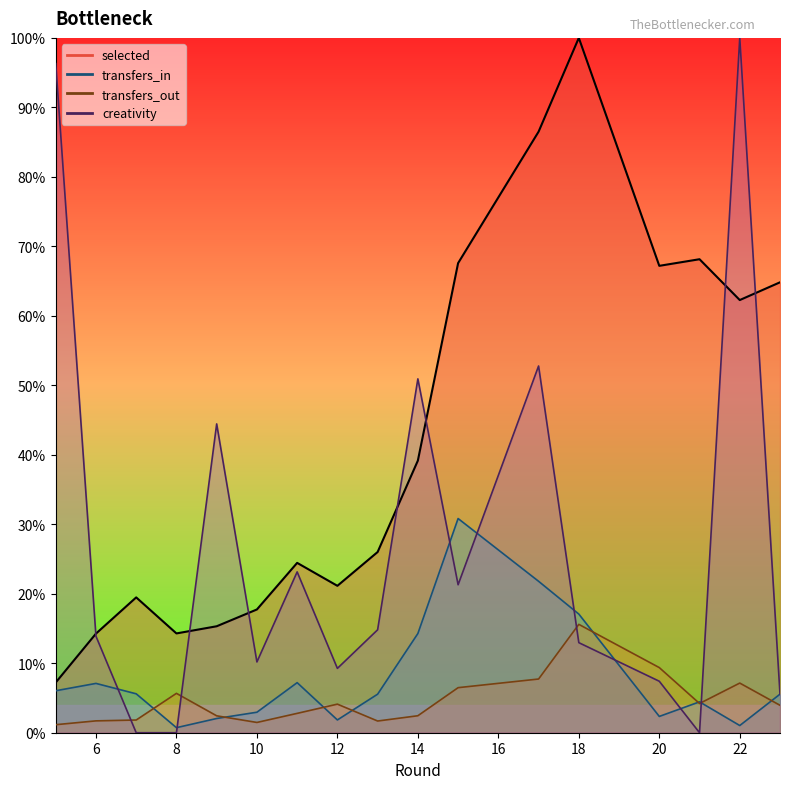

How many data points does each series have?

17